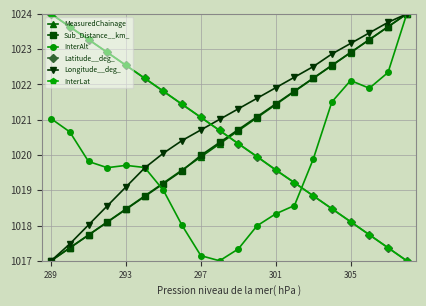

What is the value of the InterLat point at the 5th from the left?

1022.5